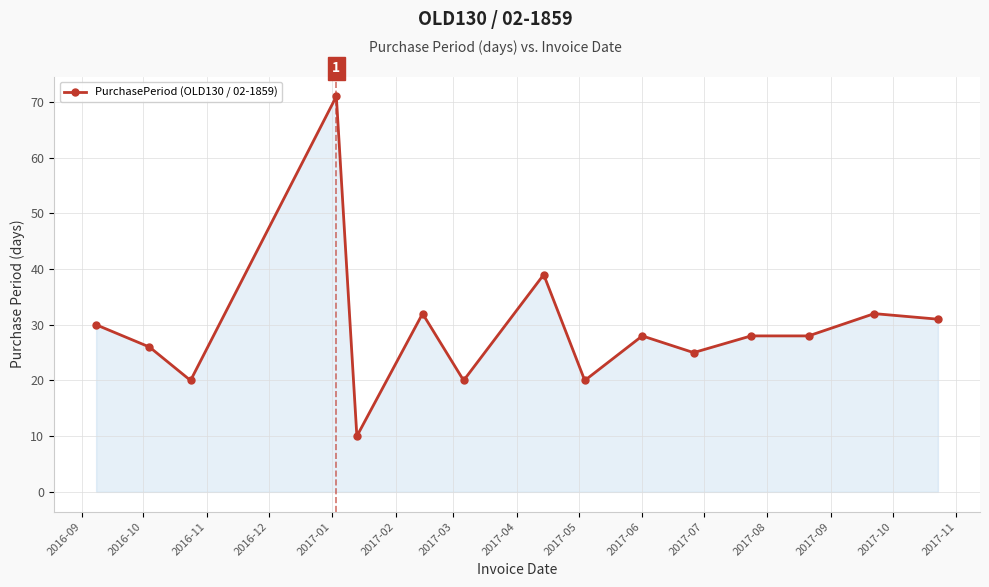

What is the smallest value displayed?

10